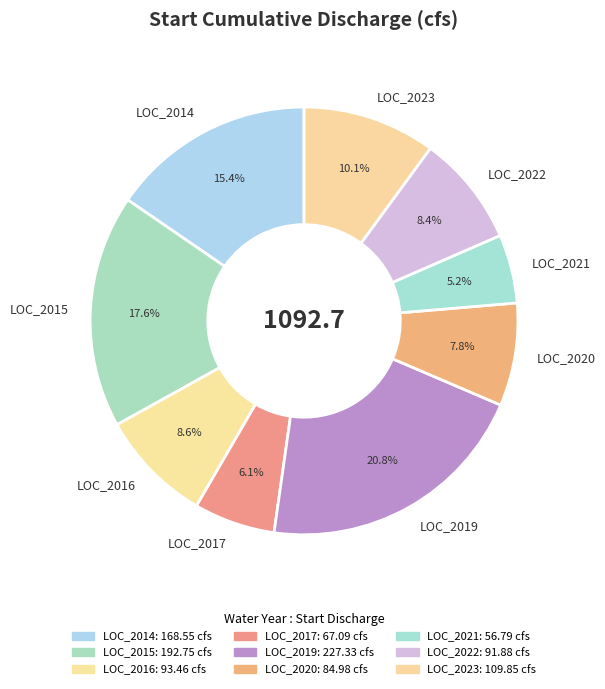

What percentage is NOT represented by LOC_2014?

84.6%